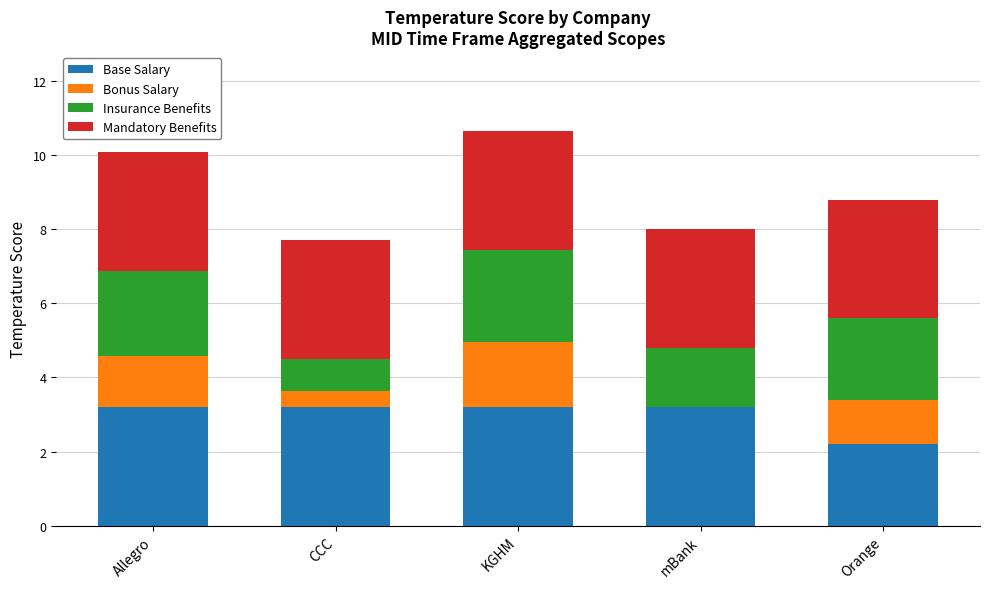

True or false: Base Salary has a value of 3.2 at mBank.

True